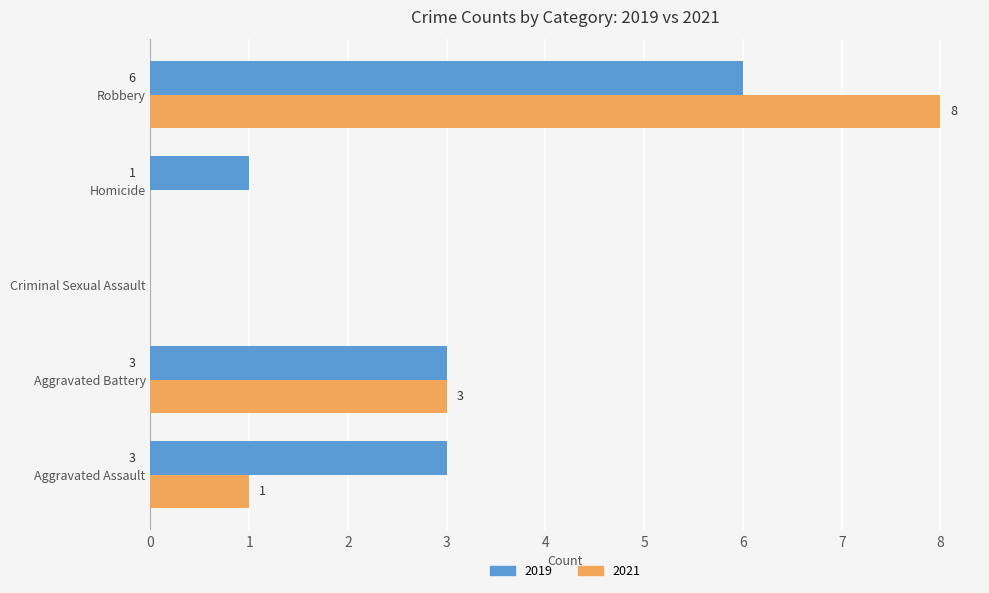

What is the total value across all series at Aggravated Battery?

6